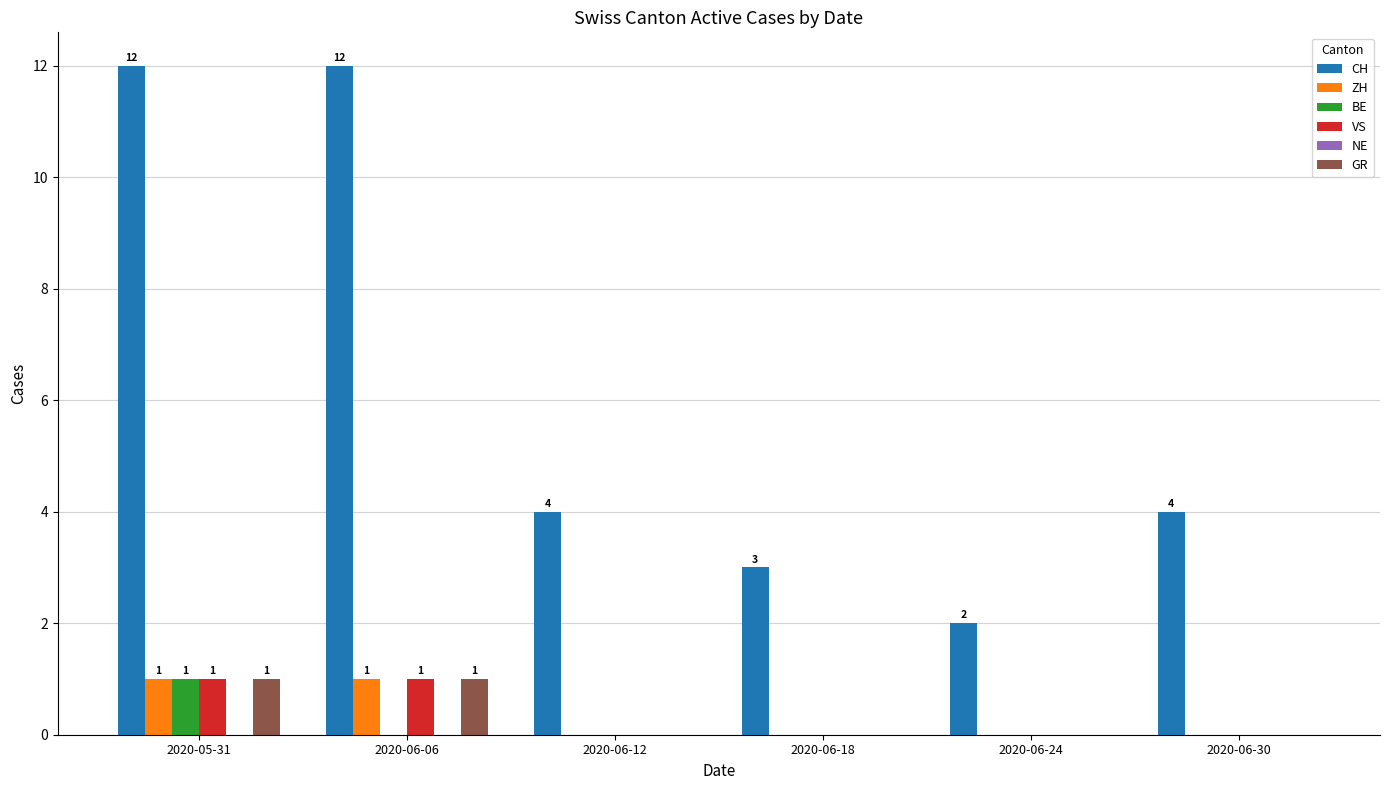

At which category is the sum across all series the highest?

2020-05-31